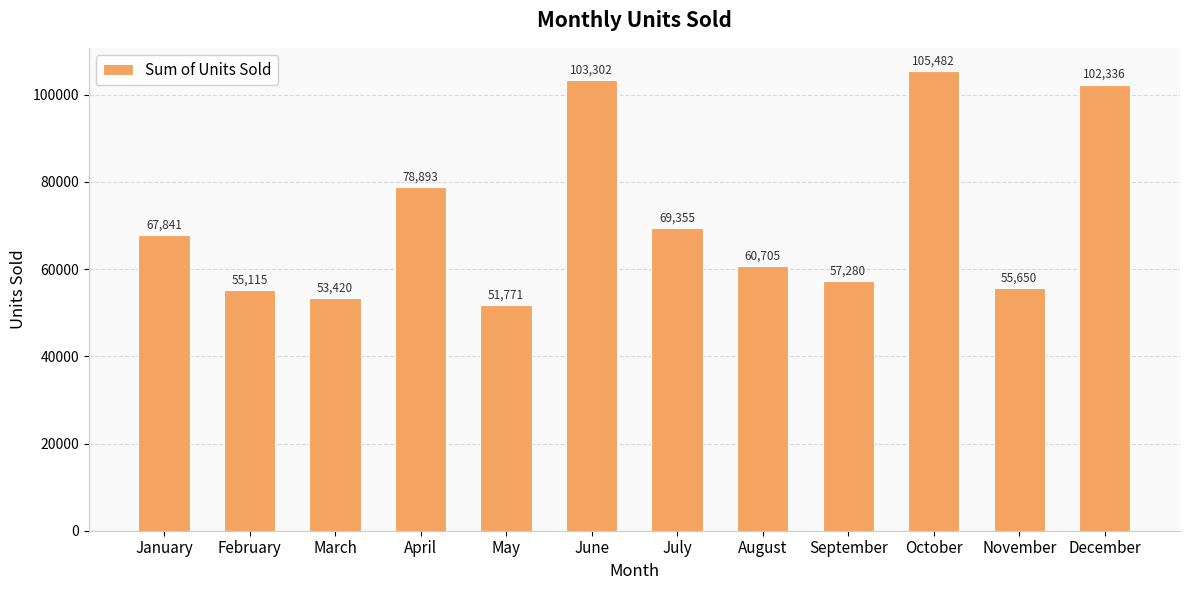

Reading right to left, transcribe all the data shown in this chart.

December=102336	November=55650	October=105482	September=57280	August=60705	July=69355	June=103302	May=51771	April=78893	March=53420	February=55115	January=67841